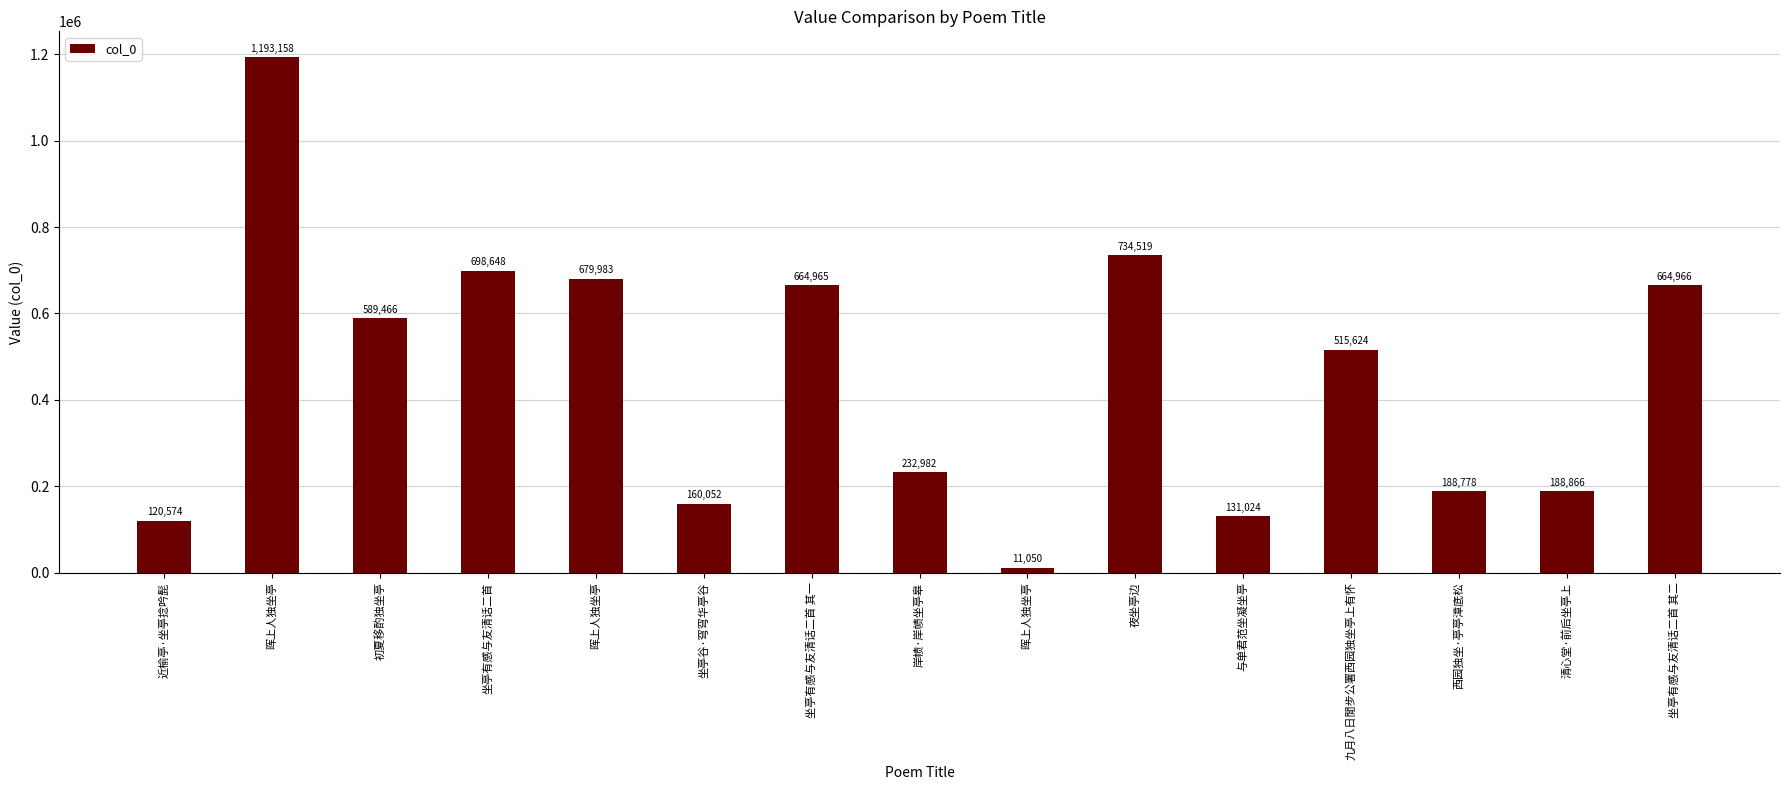

Reading left to right, extract all data points from this chart.

120574	1193158	589466	698648	679983	160052	664965	232982	11050	734519	131024	515624	188778	188866	664966